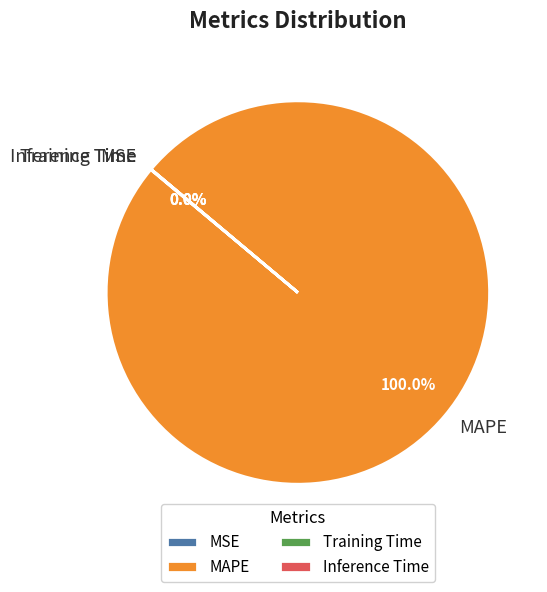

What is the largest slice in the pie chart?

MAPE